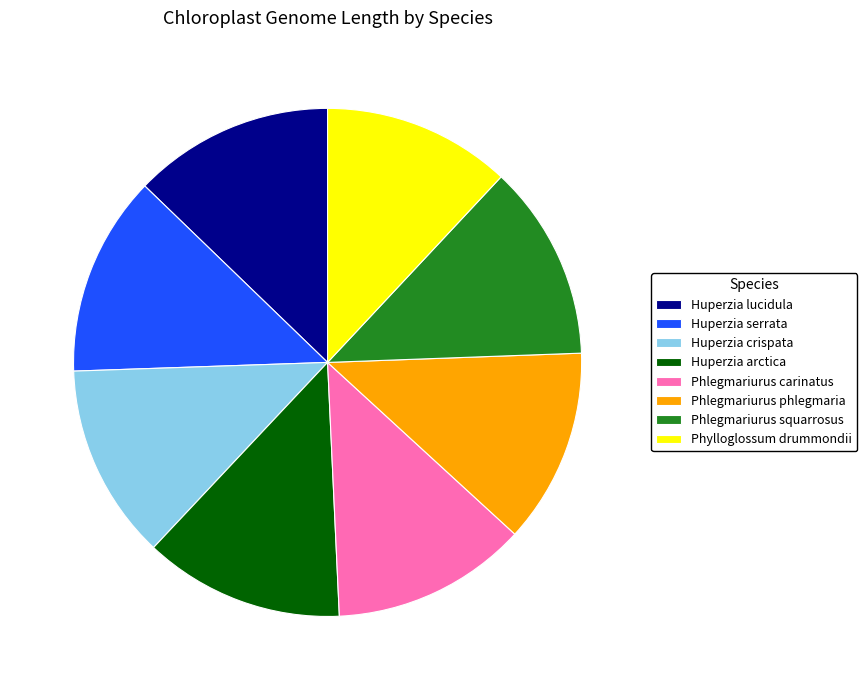

The Phlegmariurus squarrosus slice represents 12% of the pie. True or false?

True